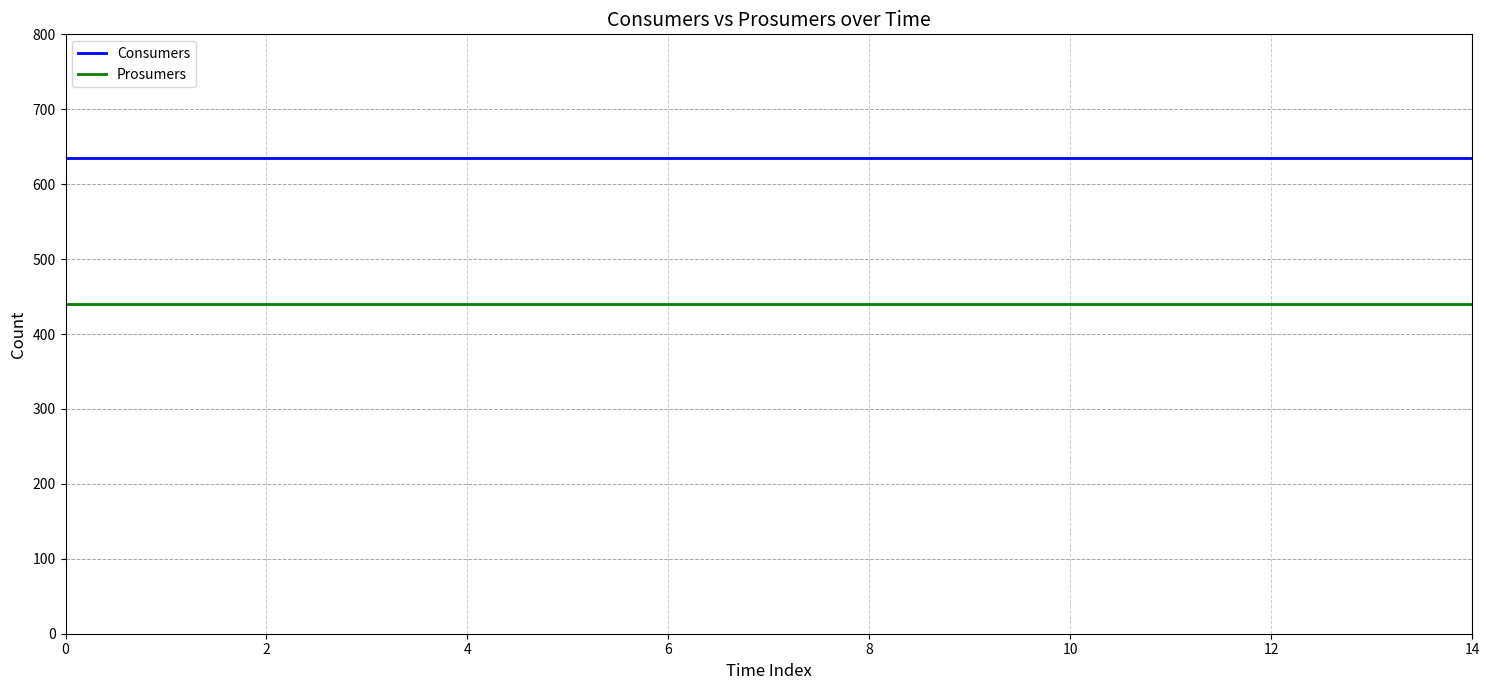

List the series in order of their peak value, lowest first.

Prosumers, Consumers